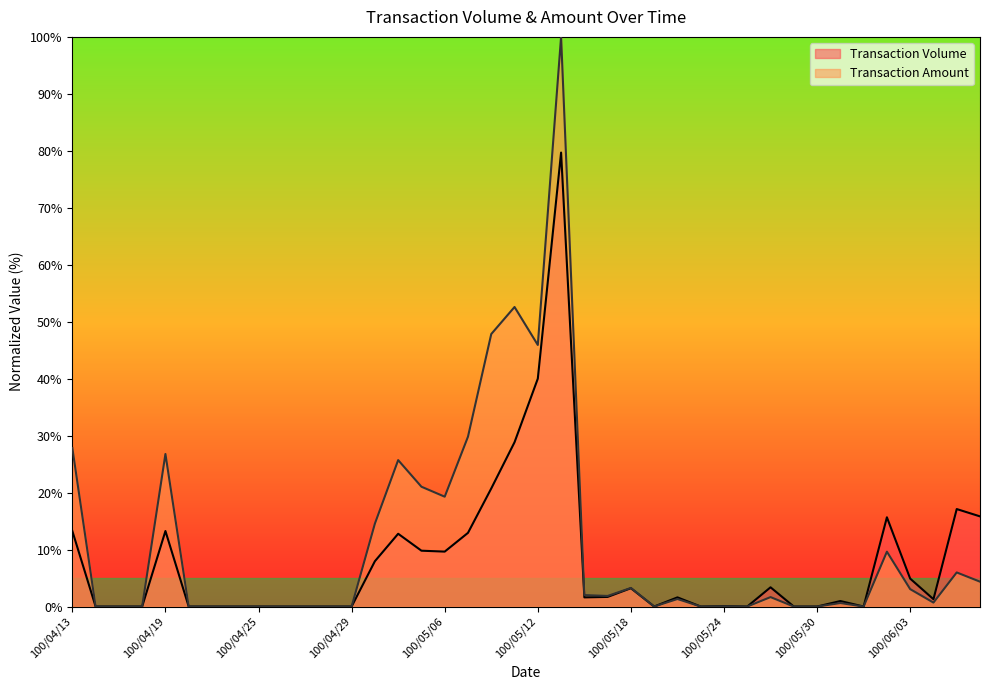

Does the chart have visible grid lines?

No